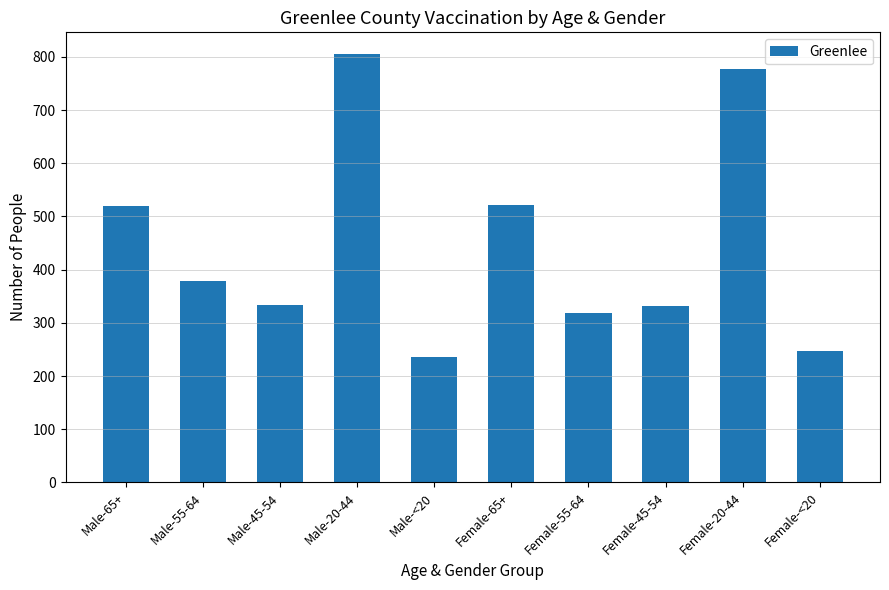

Where does the data first go above 378?

Male-65+